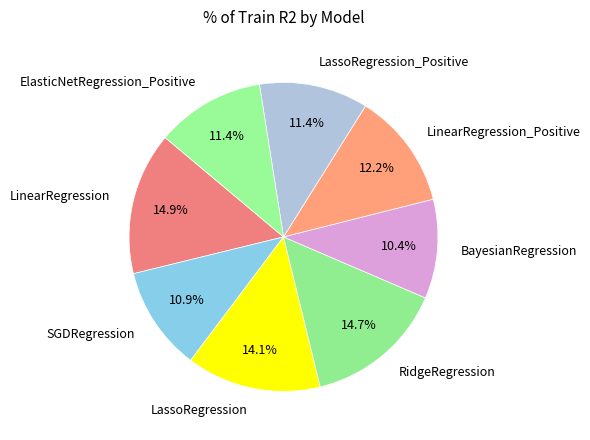

Between LassoRegression and RidgeRegression, which is larger?

RidgeRegression